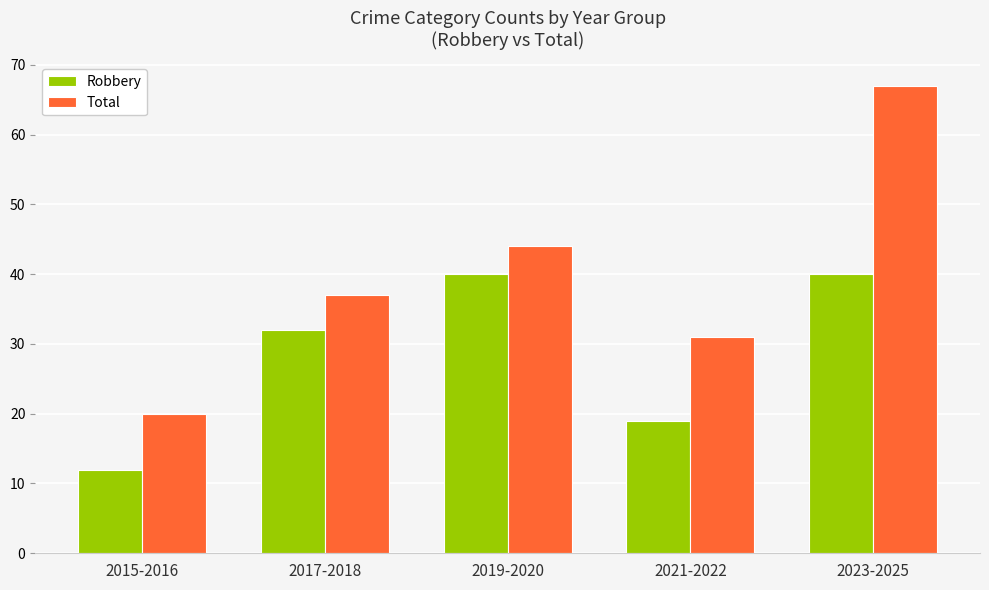

Reading left to right, extract all data points from this chart.

Robbery: 12	32	40	19	40
Total: 20	37	44	31	67